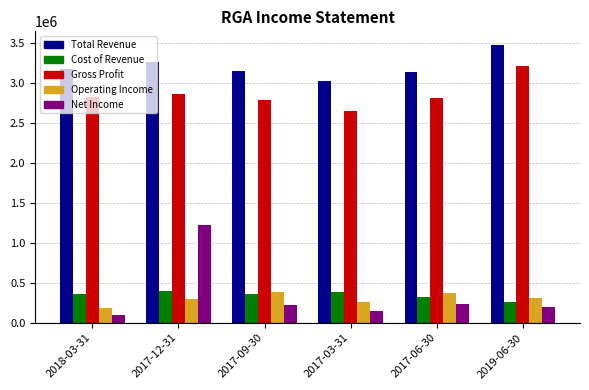

At which category does the chart reach its peak across all series?

2019-06-30